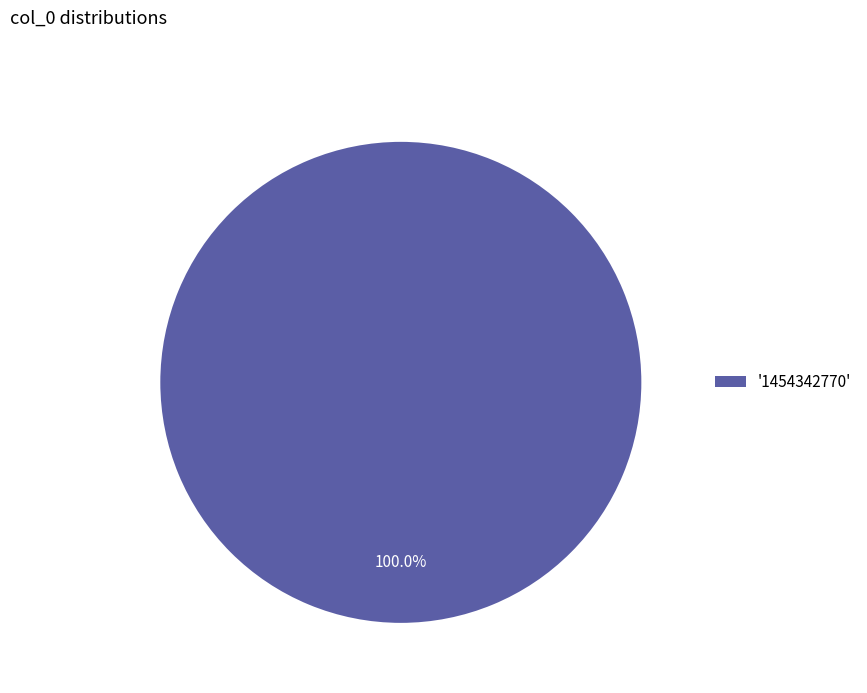

Rank the categories by value from lowest to highest.

'1454342770'